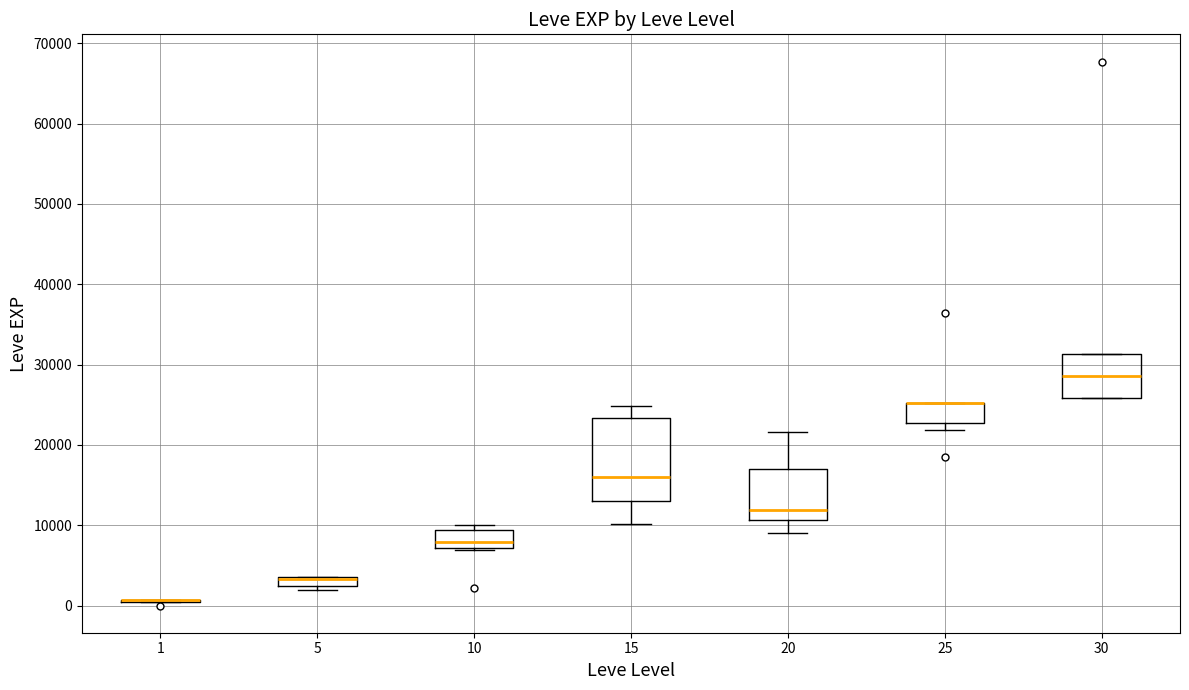

Which box is the tallest, from its lower edge to its upper edge?

15